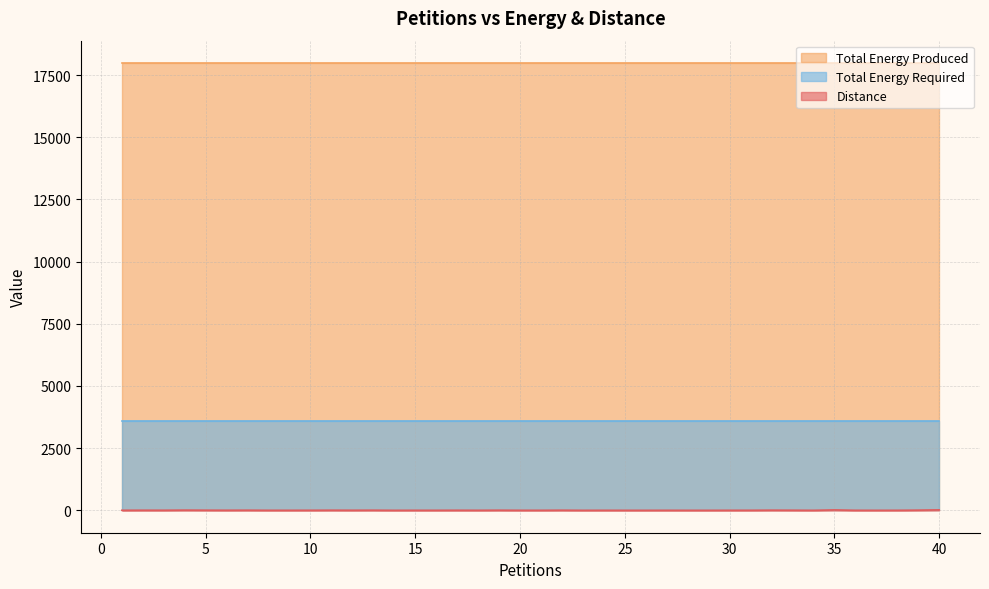

At 34, list the series in order from smallest to largest.

Distance, Total Energy Required, Total Energy Produced